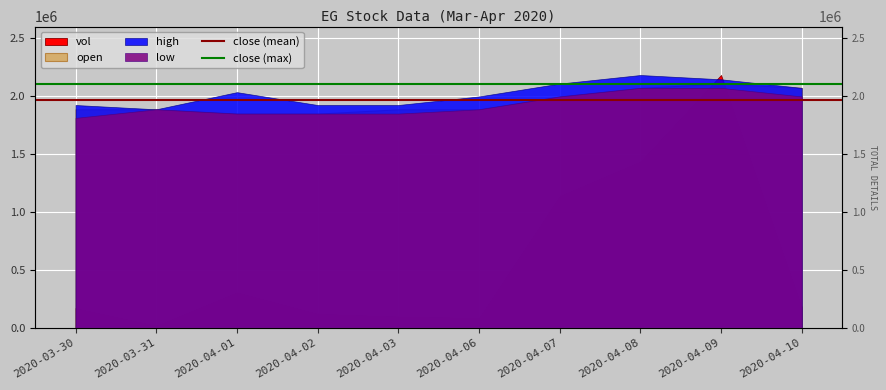

Between 2020-03-31 and 2020-03-30, which is larger?

2020-03-31